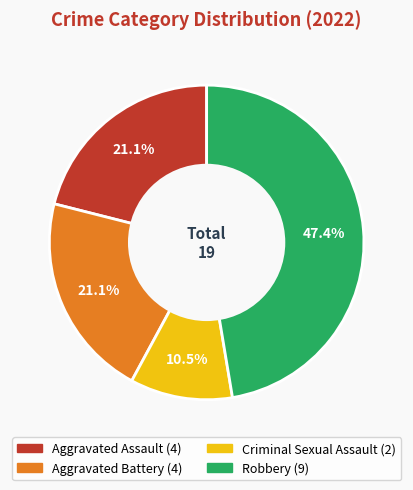

What percentage is the Aggravated Battery slice, to the nearest percent?

21%